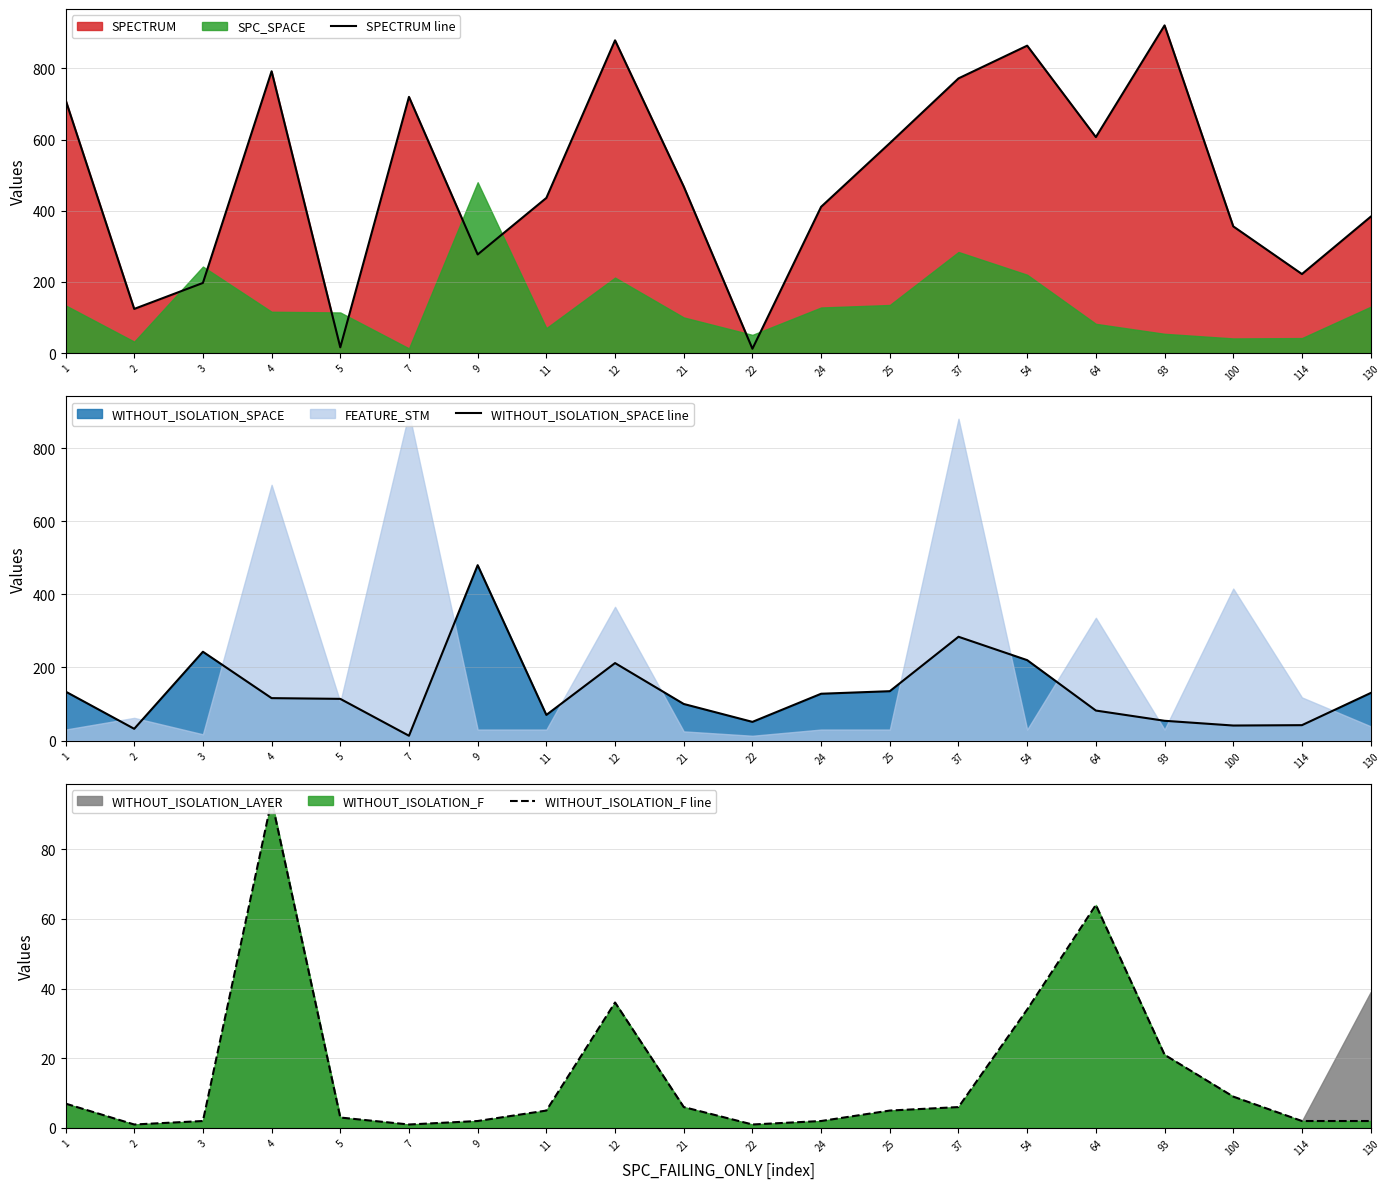

Which series has the largest total across all categories?

SPECTRUM line